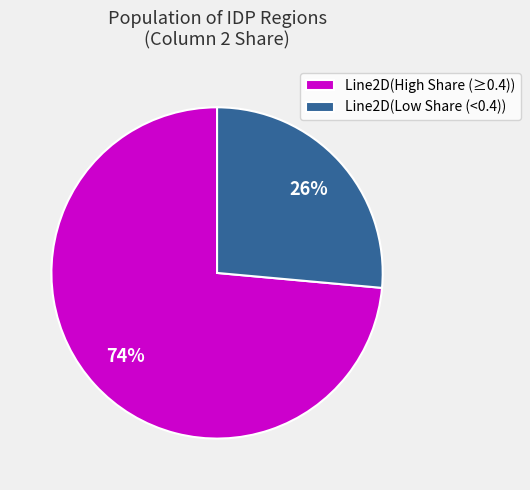

Is there a majority slice in this chart?

Yes